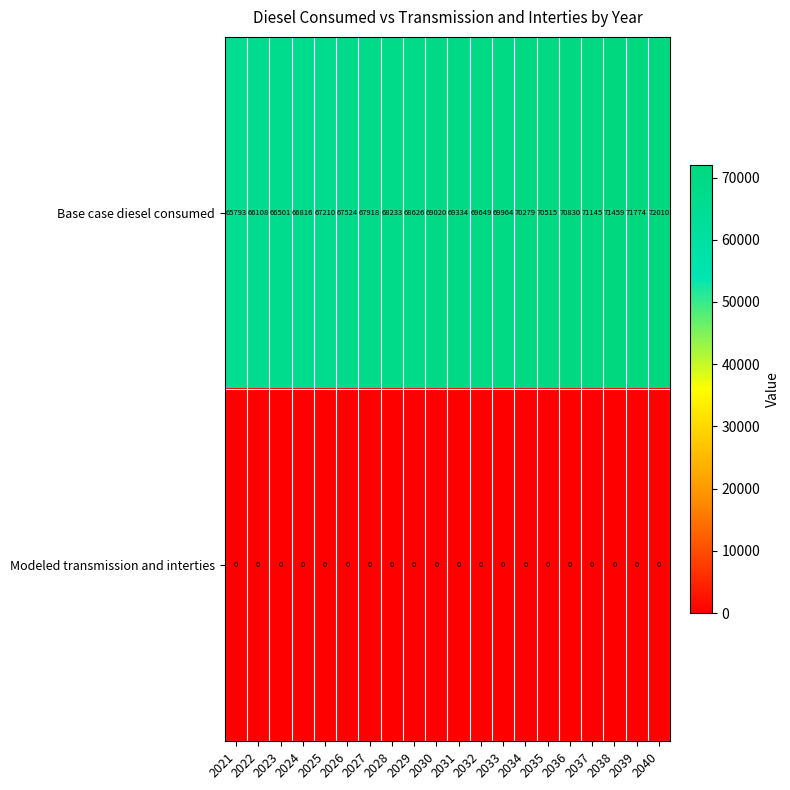

What is the sum of all Base case diesel consumed values?

1380708